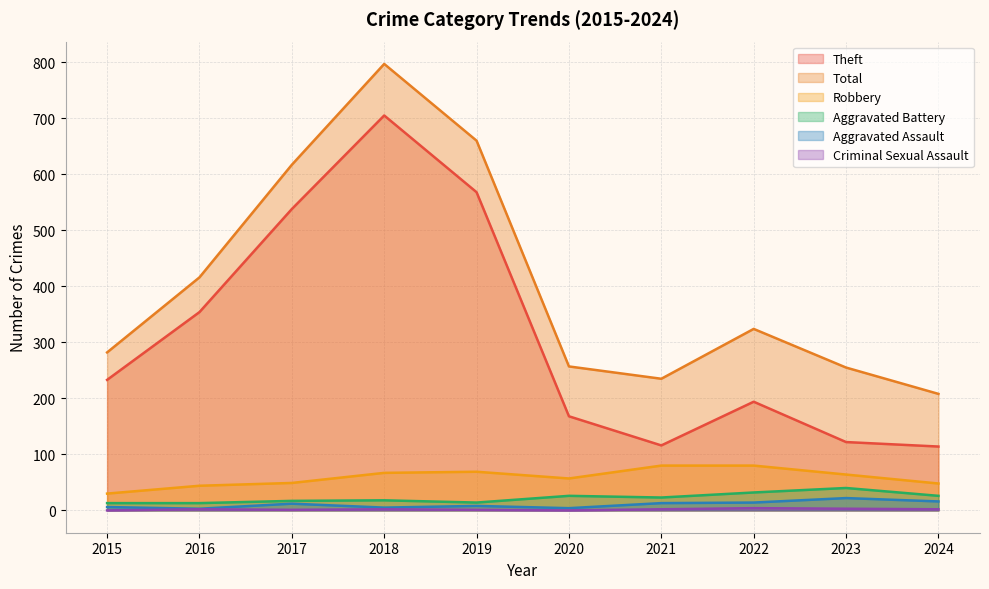

True or false: Criminal Sexual Assault and Theft cross at least once.

False